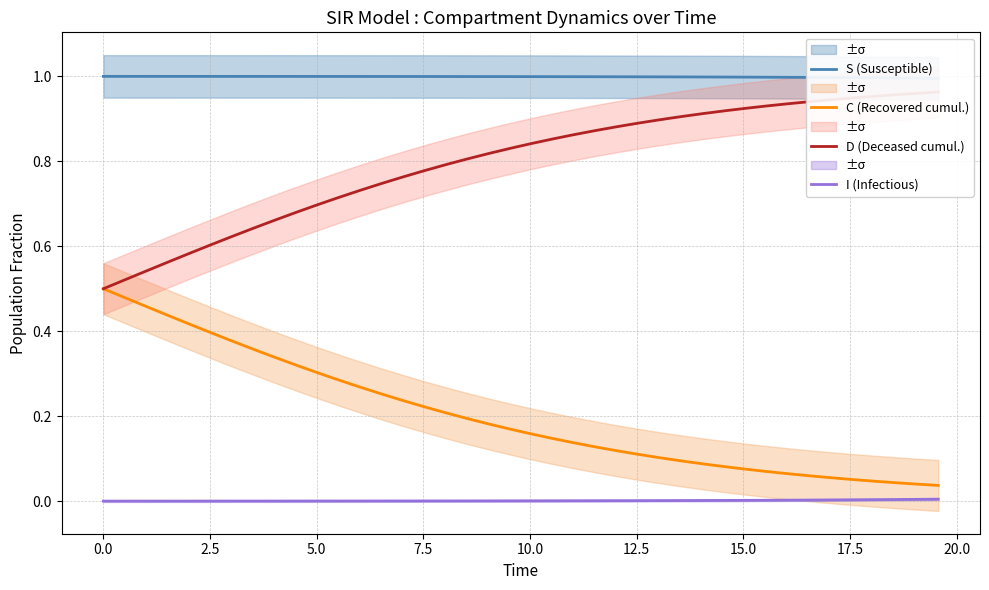

True or false: I (Infectious) and C (Recovered cumul.) cross at least once.

False